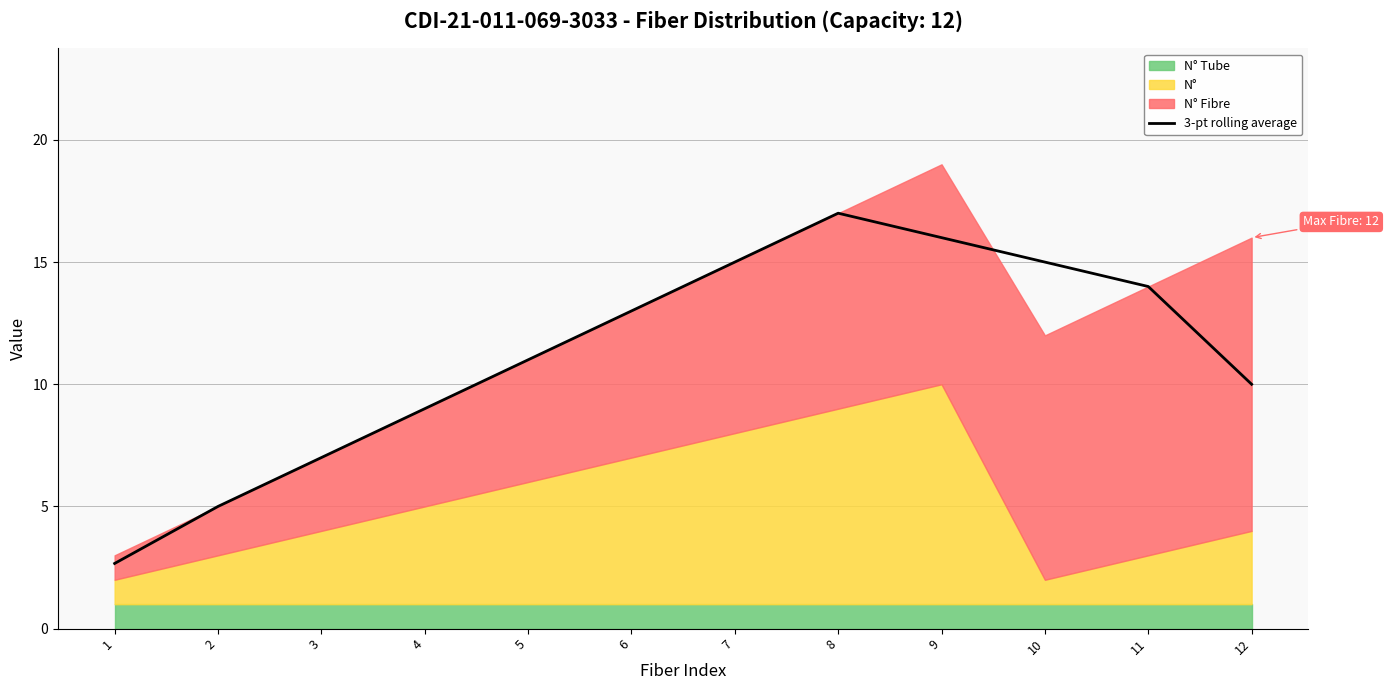

At which category does the chart reach its peak across all series?

8